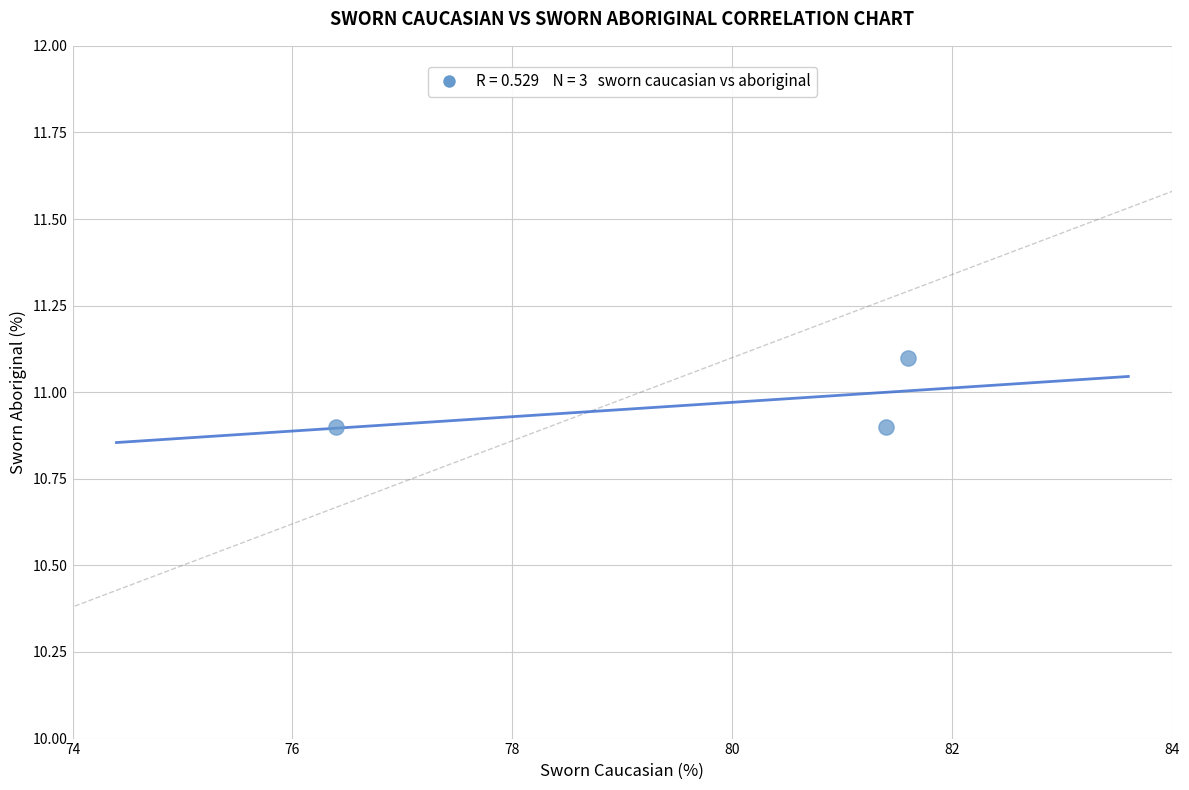

What is the average X value?

79.8